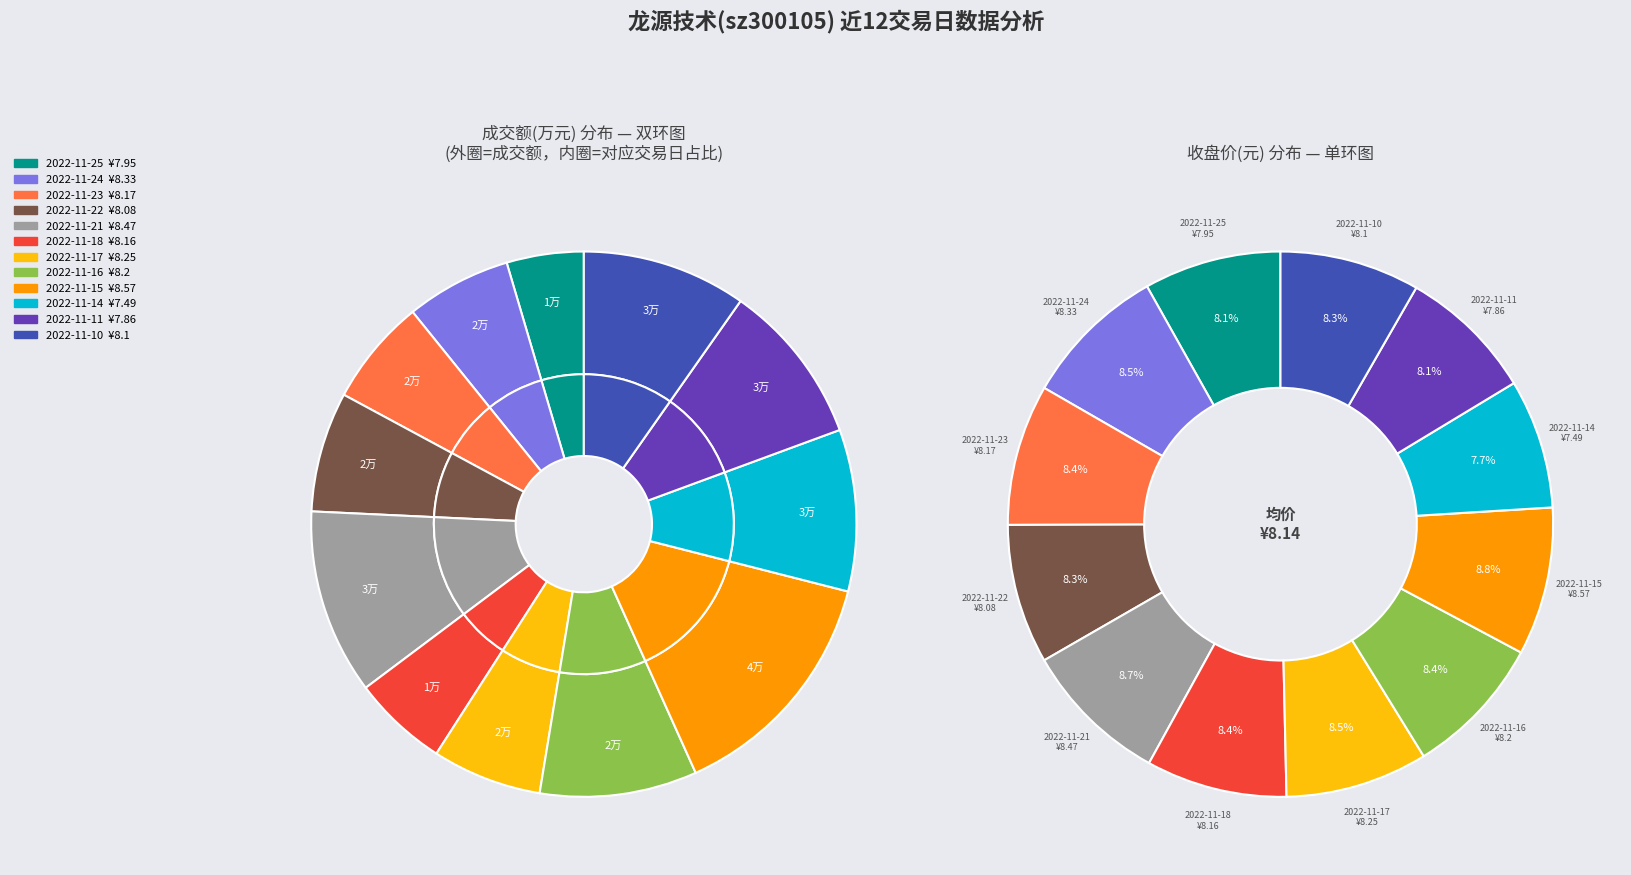

Is there a majority slice in this chart?

No